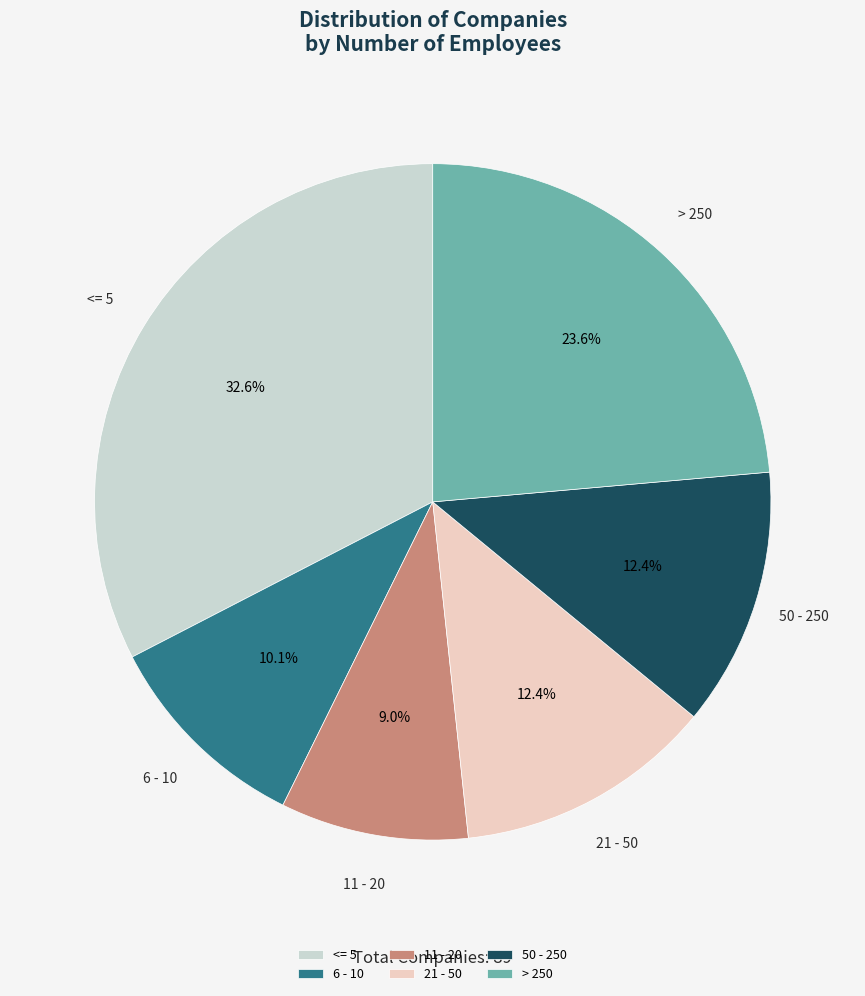

Which category has the smallest portion of the pie?

11 - 20